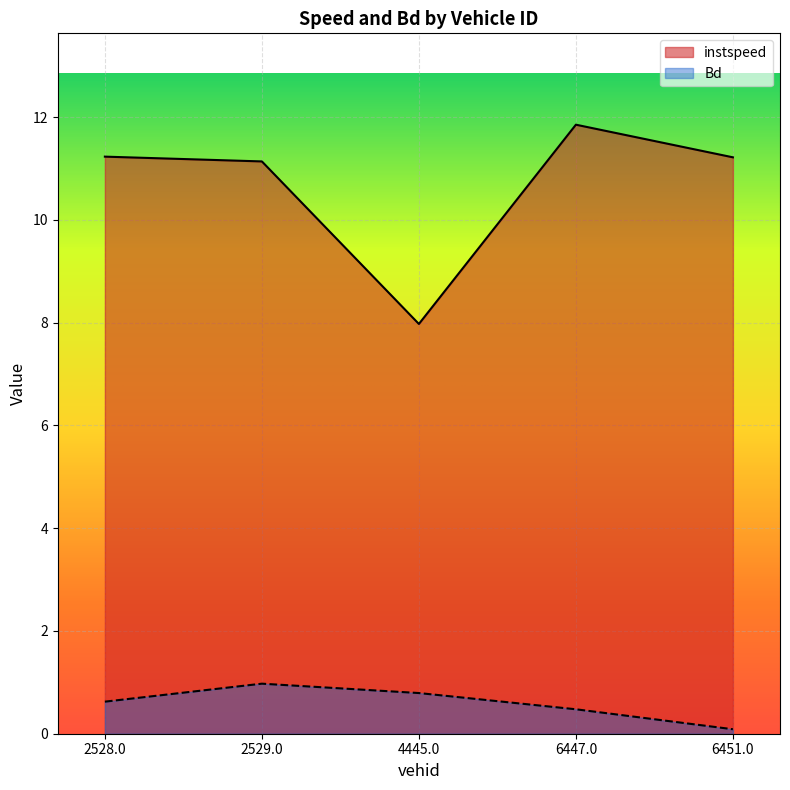

Does the chart display data point markers on the line(s)?

No